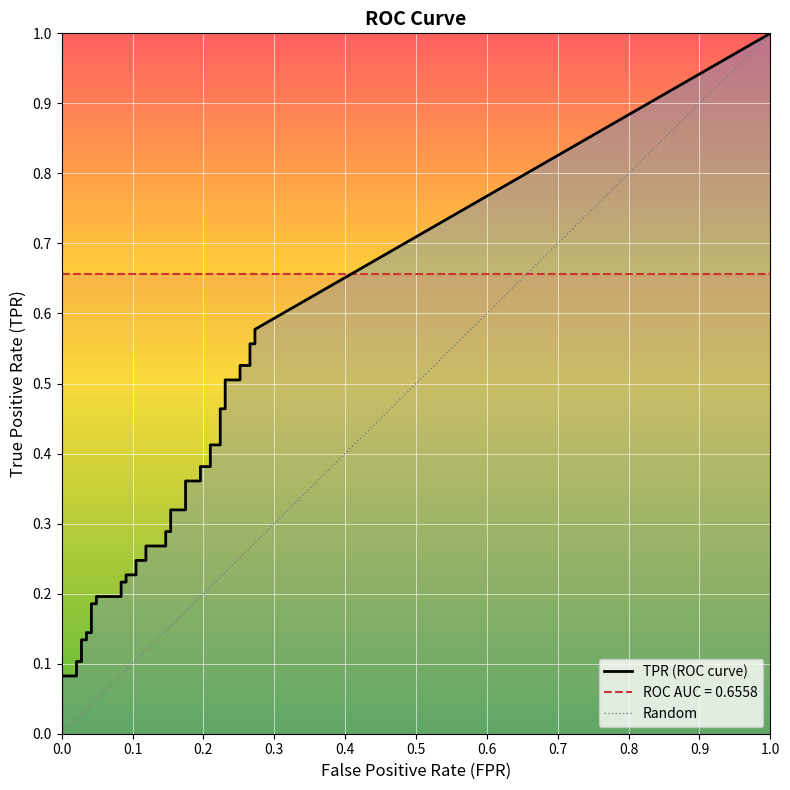

Is the value of tpr at 26 greater than the value of fpr at 21?

Yes